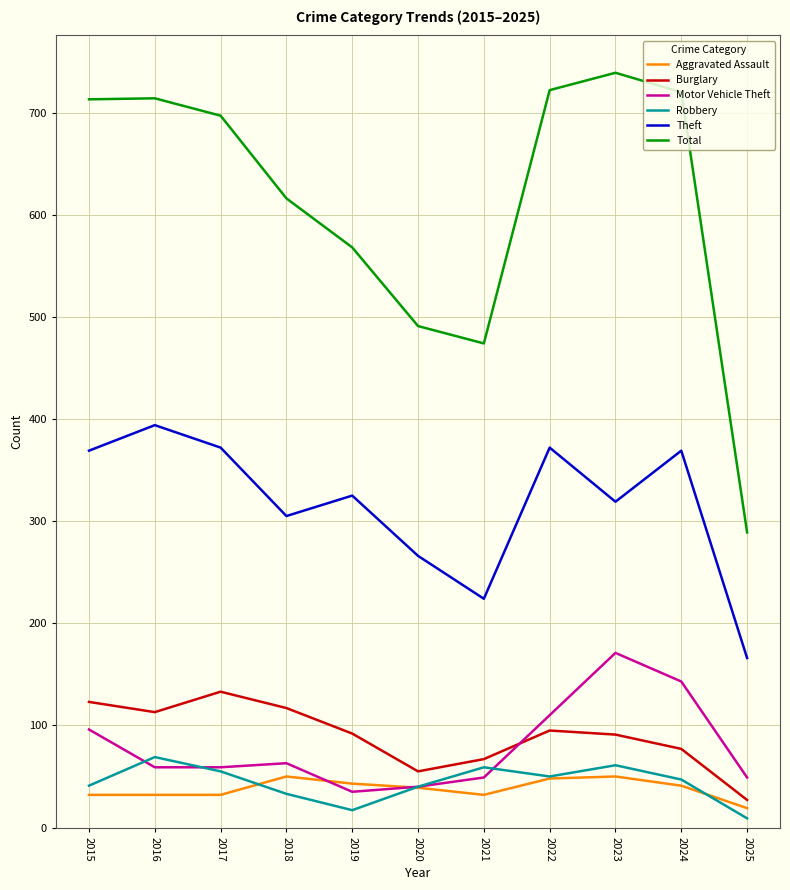

Read the Burglary value at 2017.

133